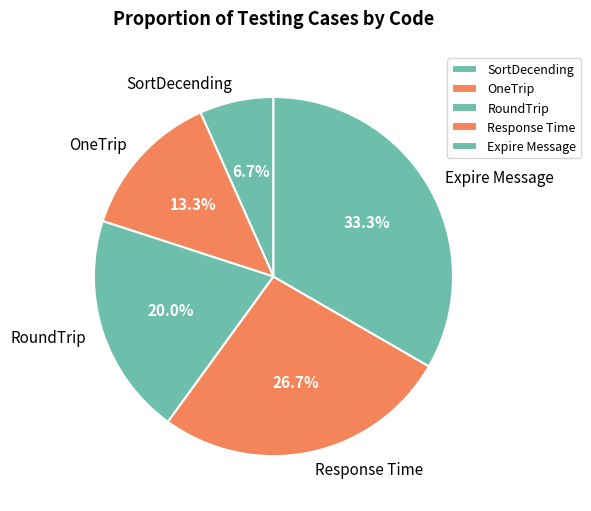

To the nearest percent, what is the difference between the Expire Message and SortDecending slice percentages?

27%